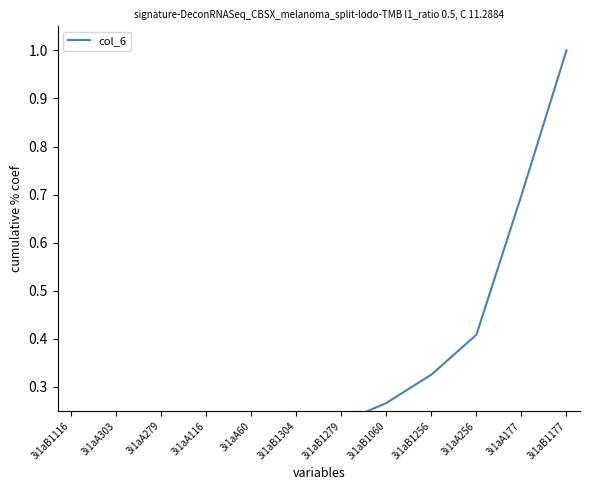

How many lines are shown in the chart?

1